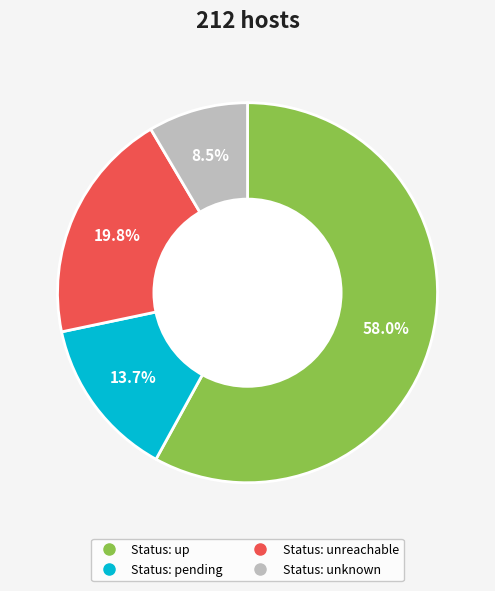

Is there a majority slice in this chart?

Yes